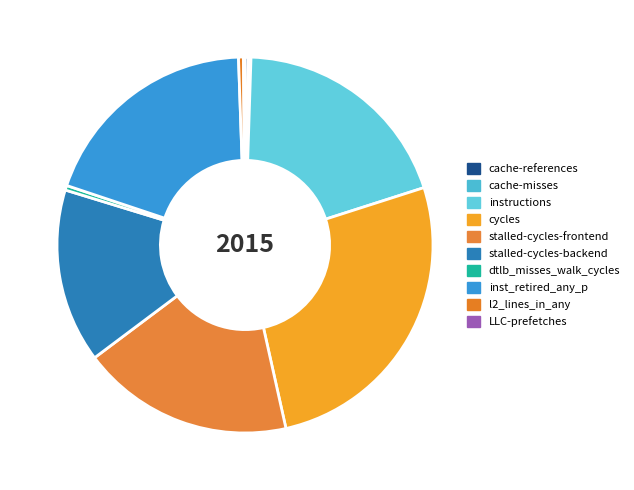

True or false: stalled-cycles-backend accounts for 15% of the total.

True